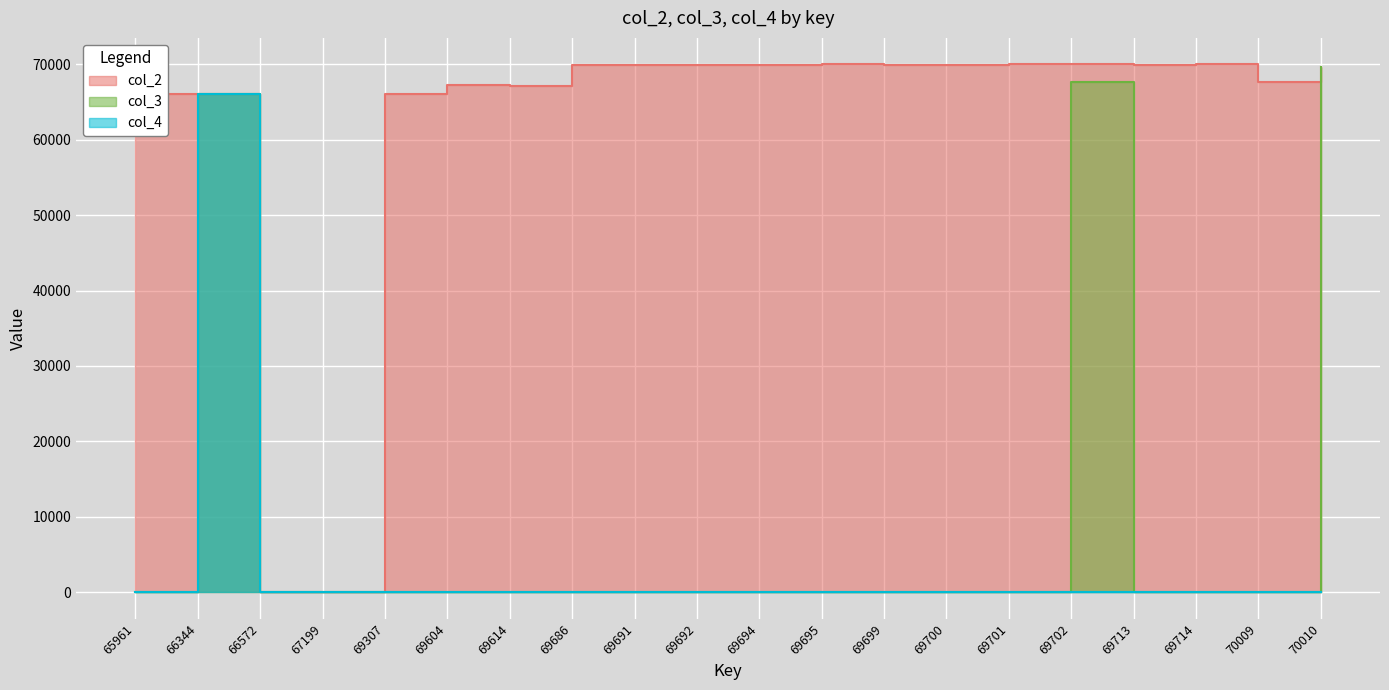

How many positive values does the col_4 series have?

1